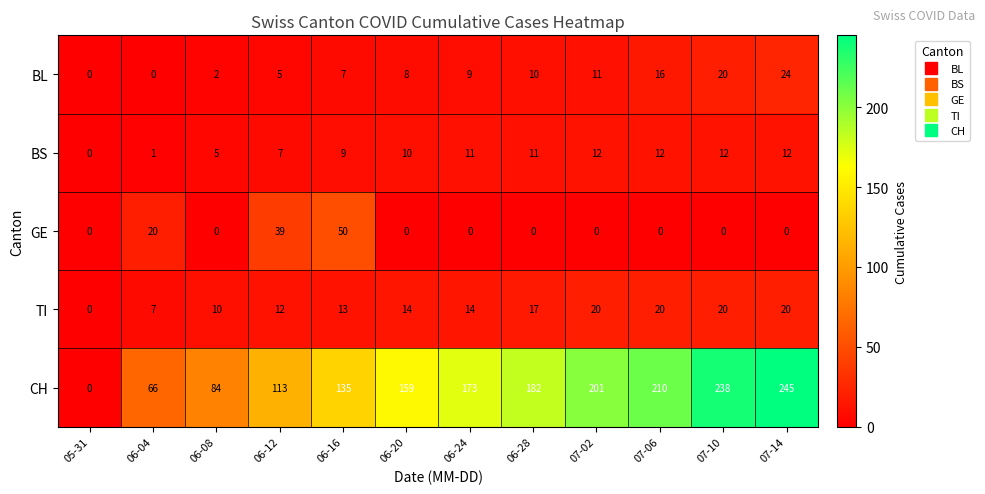

Rank the series at 06-28 from lowest to highest value.

GE, BL, BS, TI, CH